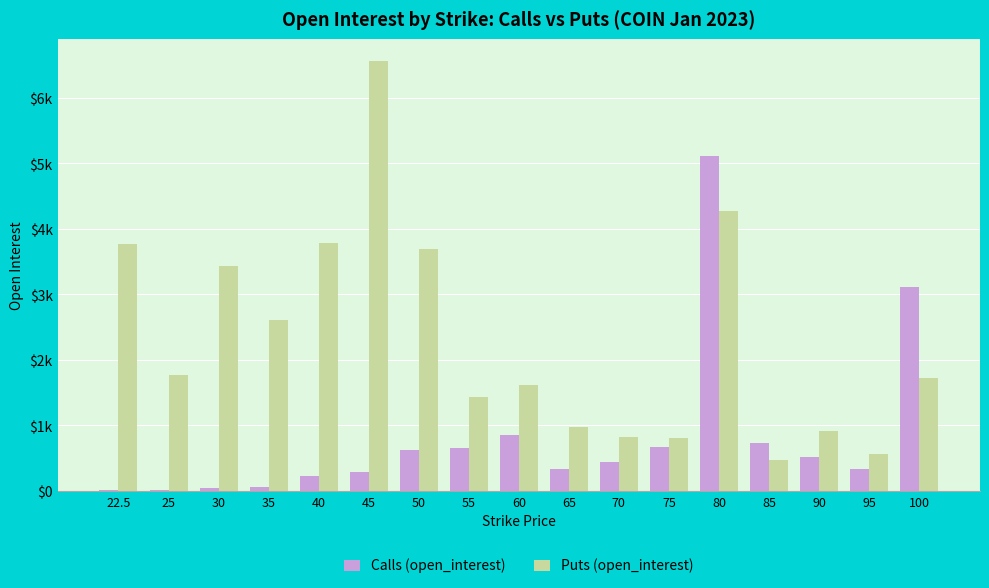

Reading right to left, transcribe all the data shown in this chart.

Calls (open_interest): 100=3117	95=333	90=521	85=726	80=5118	75=666	70=440	65=328	60=848	55=658	50=623	45=294	40=231	35=54	30=43	25=14	22.5=16
Puts (open_interest): 100=1722	95=563	90=915	85=468	80=4266	75=814	70=831	65=969	60=1615	55=1429	50=3696	45=6569	40=3780	35=2613	30=3435	25=1766	22.5=3765